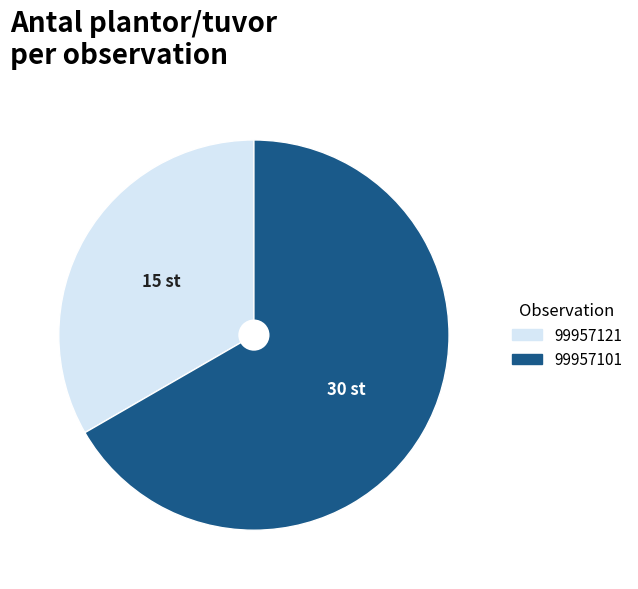

Is it true that 99957101 is 67% of the pie?

True